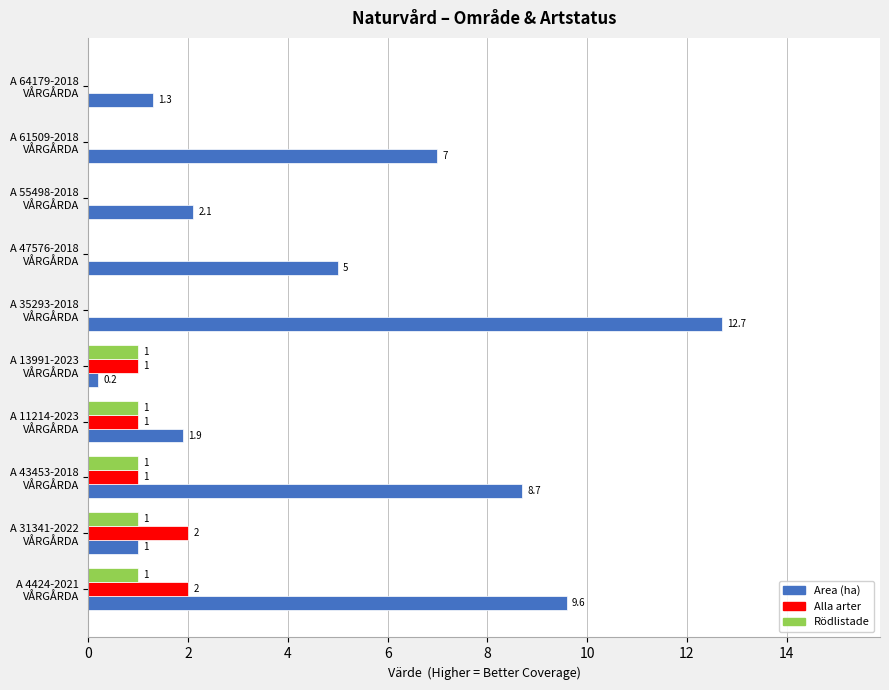

Which series has the largest total across all categories?

Area (ha)